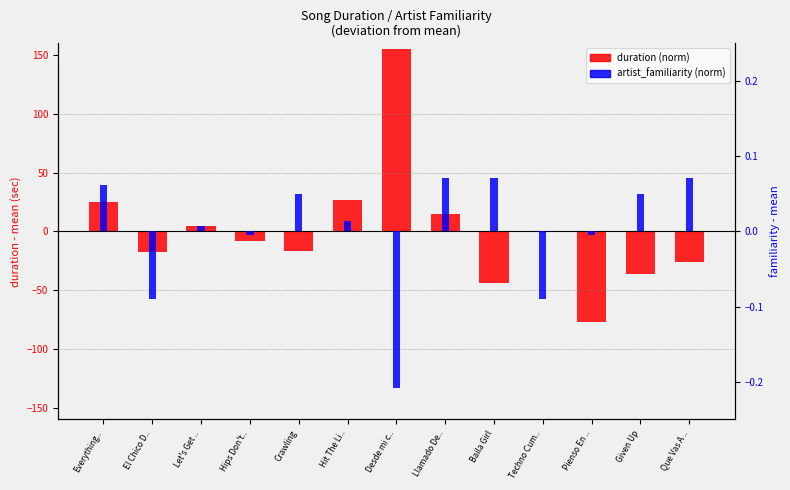

Reading left to right, transcribe all the data shown in this chart.

duration (norm): Everything..=24.5	El Chico D..=-17.5	Let's Get ..=4.2	Hips Don't..=-8.0	Crawling=-16.4	Hit The Li..=26.9	Desde mi c..=155.3	Llamado De..=14.5	Baila Girl=-44.1	Techno Cum..=-0.2	Pienso En ..=-77.2	Given Up=-36.1	Que Vas A ..=-25.9
artist_familiarity (norm): Everything..=0.1	El Chico D..=-0.1	Let's Get ..=0.0	Hips Don't..=-0.0	Crawling=0.0	Hit The Li..=0.0	Desde mi c..=-0.2	Llamado De..=0.1	Baila Girl=0.1	Techno Cum..=-0.1	Pienso En ..=-0.0	Given Up=0.0	Que Vas A ..=0.1